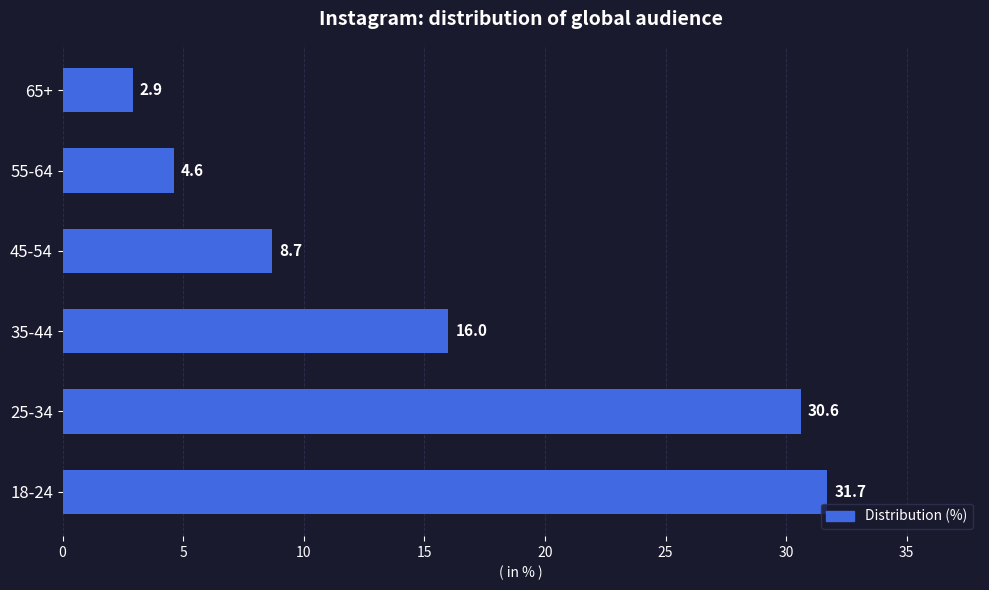

Which category has the lowest value across all series?

65+